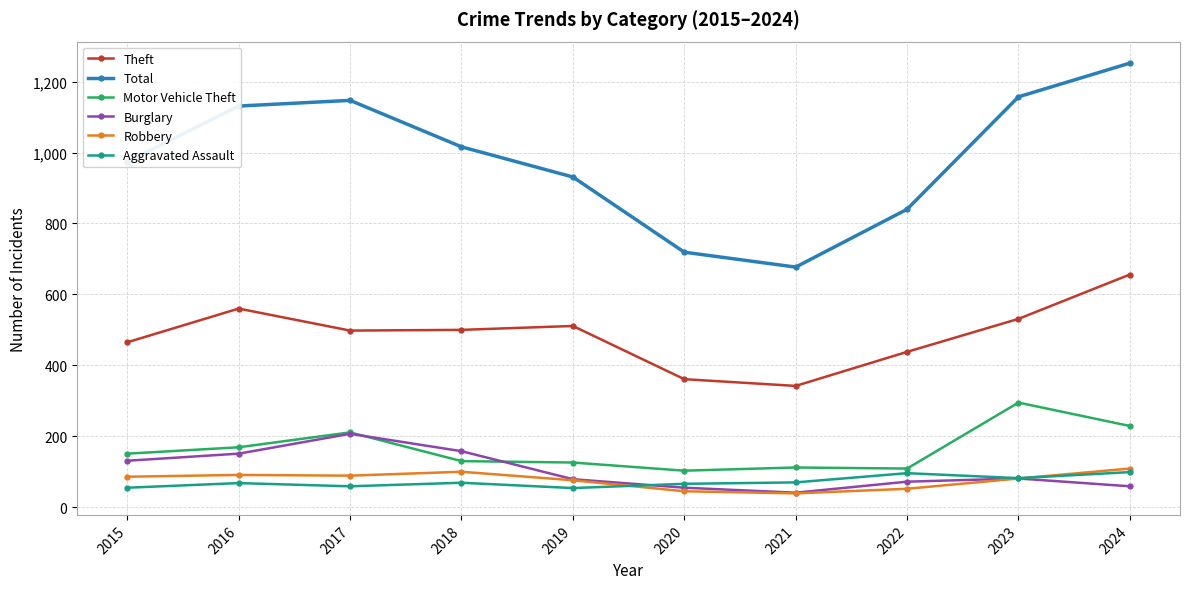

What is the total value across all series at 2019?

1777